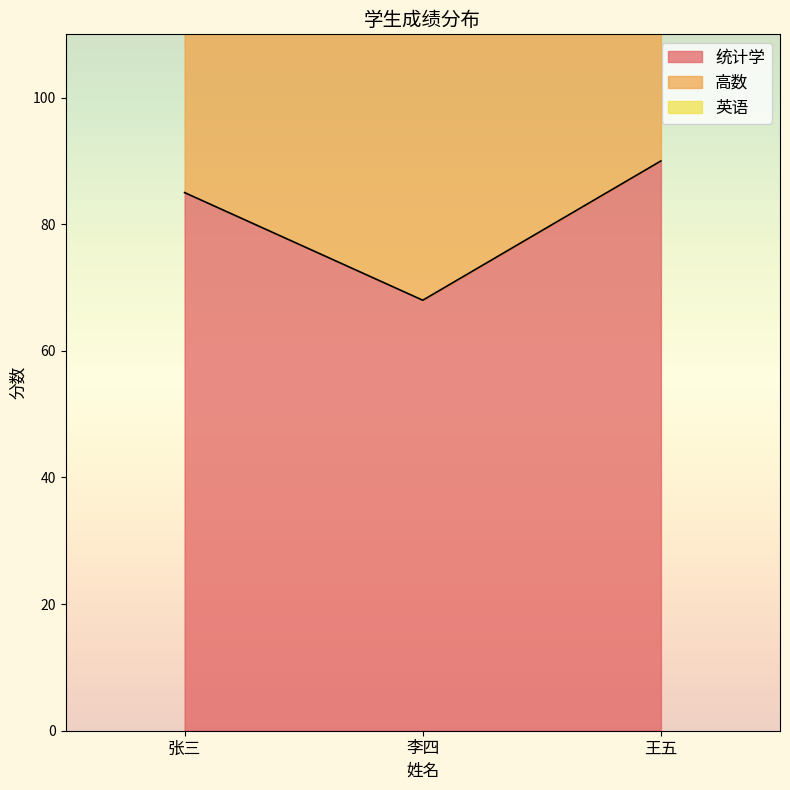

Which series changed the most between 张三 and 王五?

高数